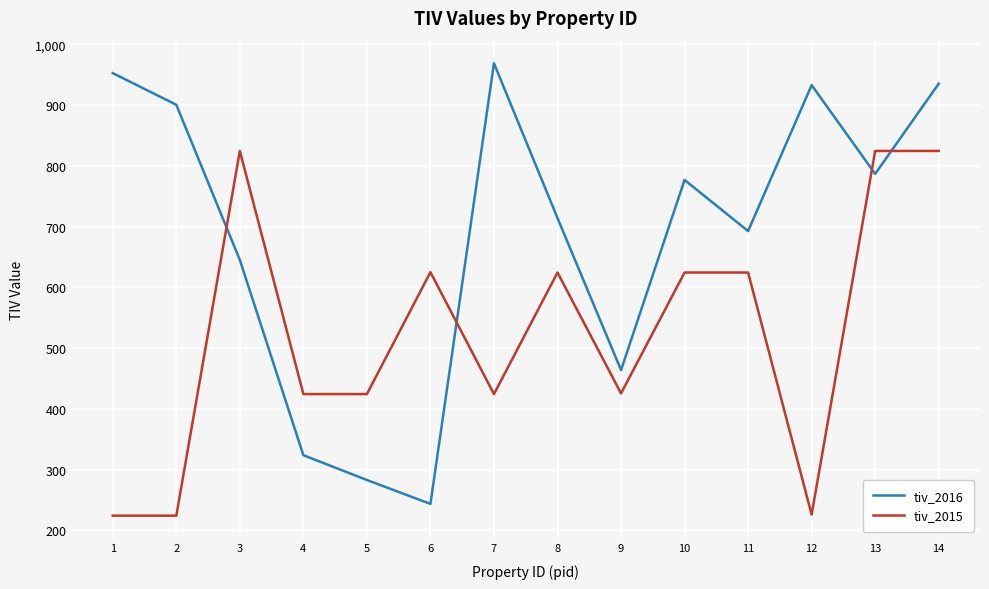

At how many categories does at least one series exceed 255?

14